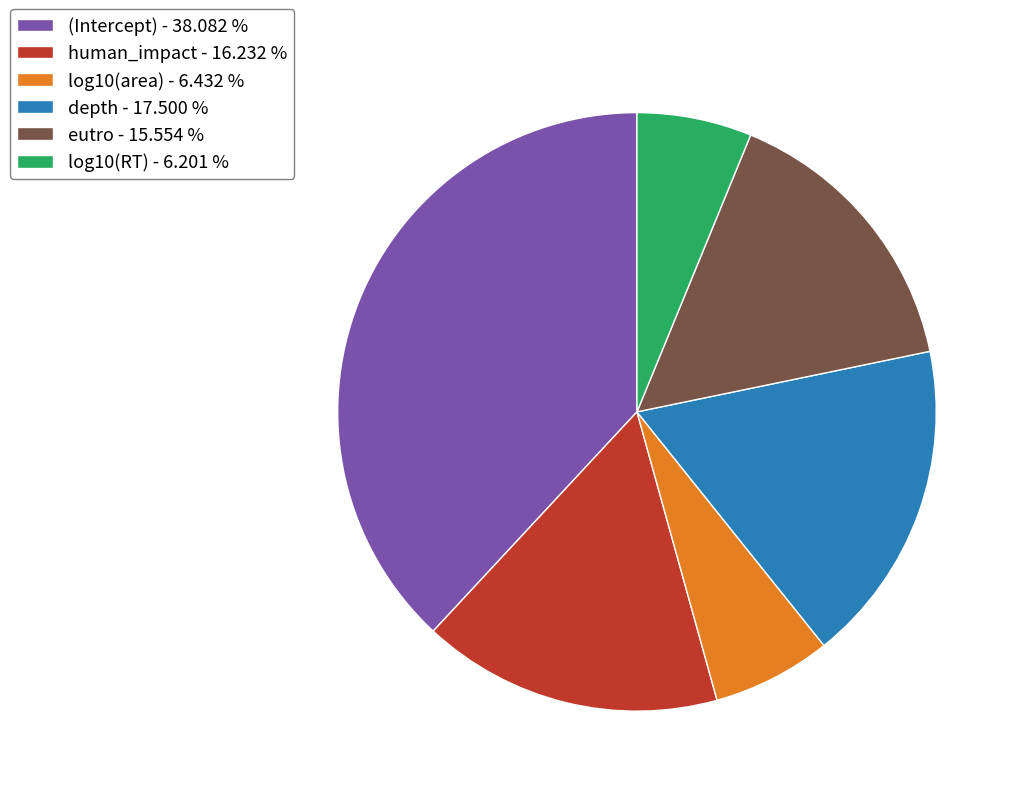

Combined, do log10(RT) - 6.201 % and depth - 17.500 % account for over 50%?

No